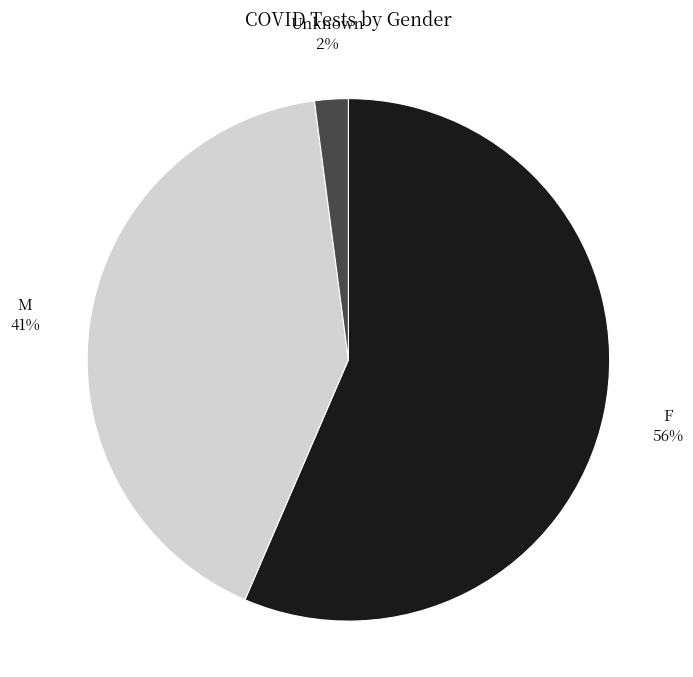

To the nearest percent, what is the combined percentage of Unknown and F?

59%